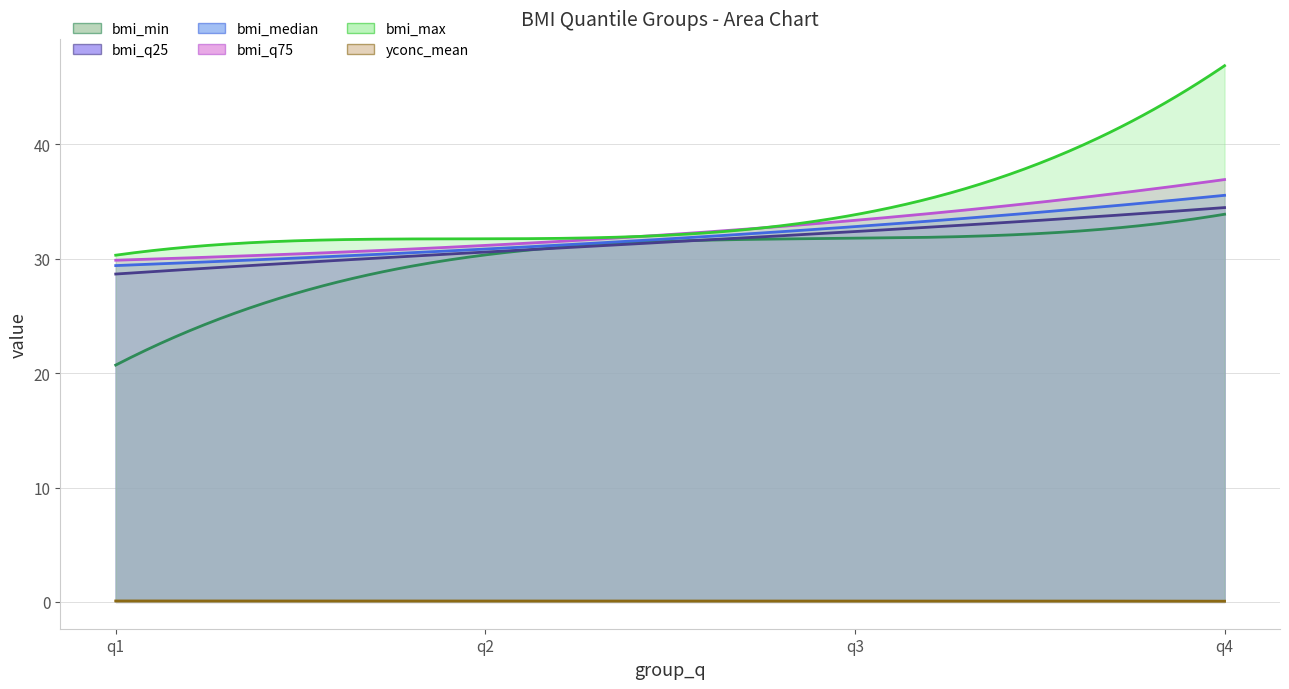

Reading left to right, extract all data points from this chart.

bmi_min: q1=20.7	q2=30.3	q3=31.8	q4=33.9
bmi_q25: q1=28.7	q2=30.6	q3=32.4	q4=34.5
bmi_median: q1=29.4	q2=30.8	q3=32.8	q4=35.5
bmi_q75: q1=29.9	q2=31.2	q3=33.4	q4=36.9
bmi_max: q1=30.3	q2=31.7	q3=33.8	q4=46.9
yconc_mean: q1=0.1	q2=0.1	q3=0.1	q4=0.1